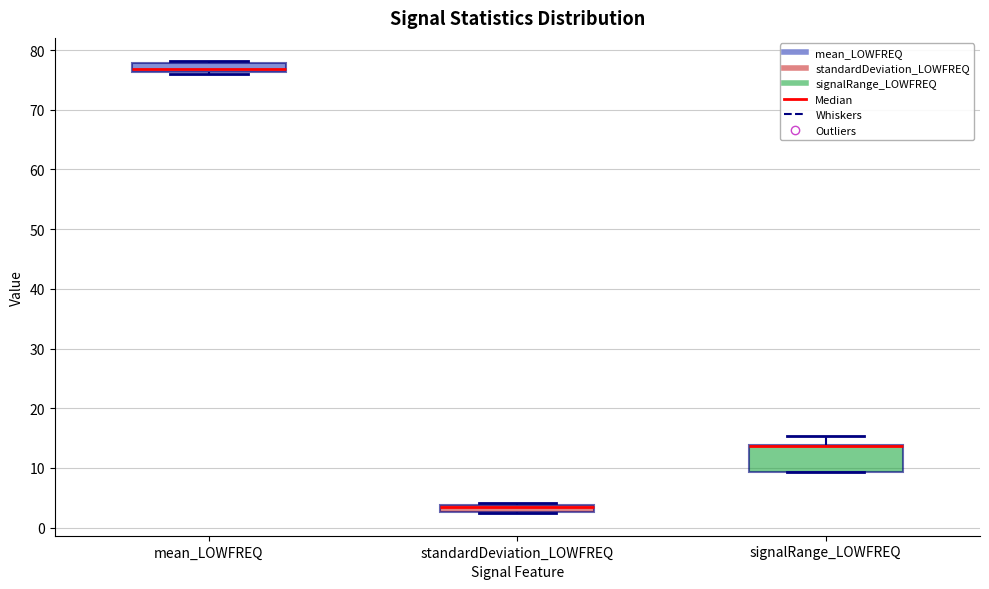

Comparing the boxes themselves (not the whiskers), which one is the tallest?

signalRange_LOWFREQ